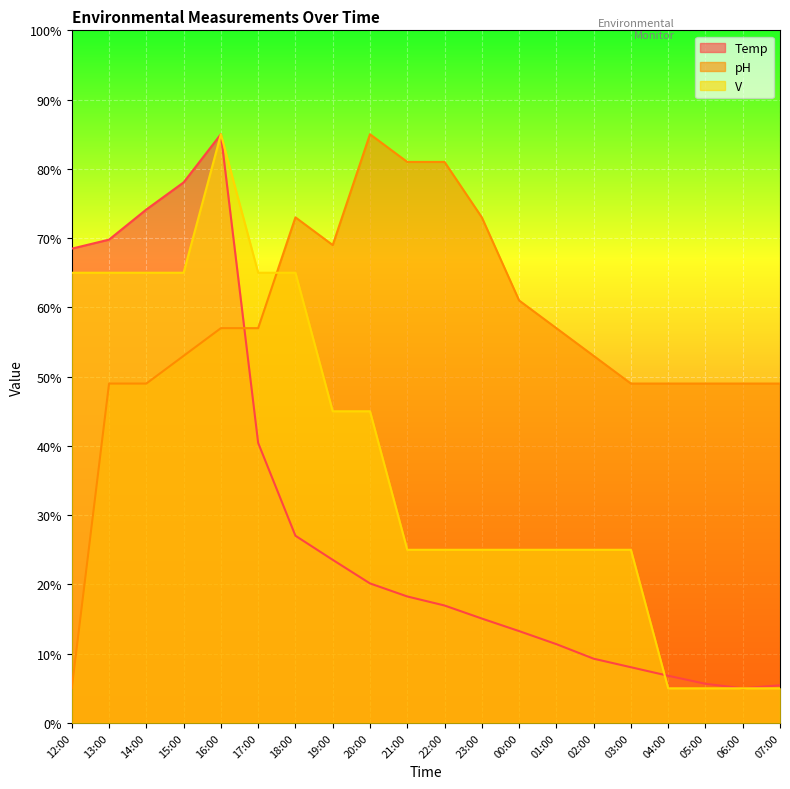

Read the V value at 00:00.

25.0